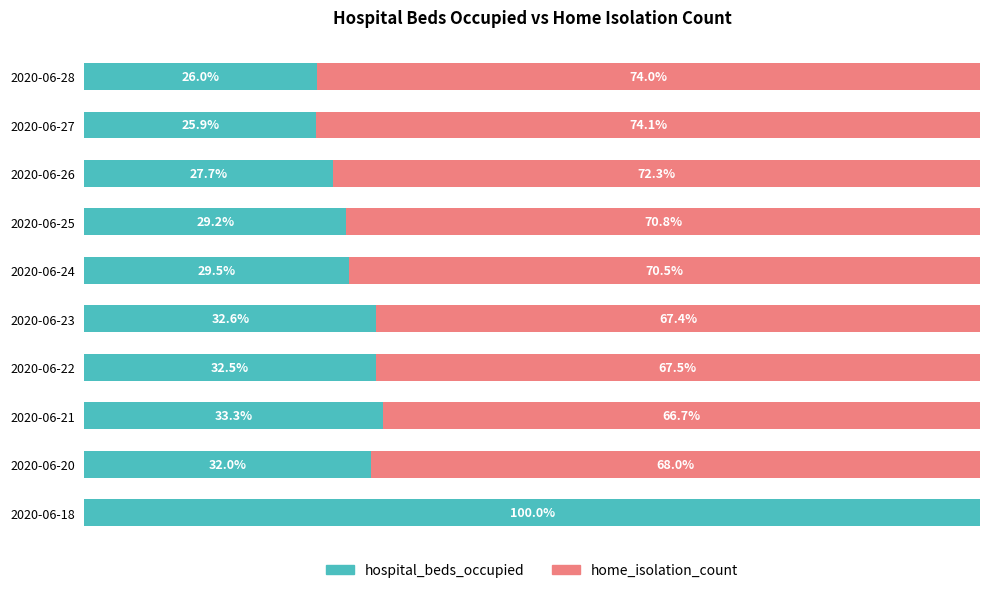

Which category has the highest value in the hospital_beds_occupied series?

2020-06-18